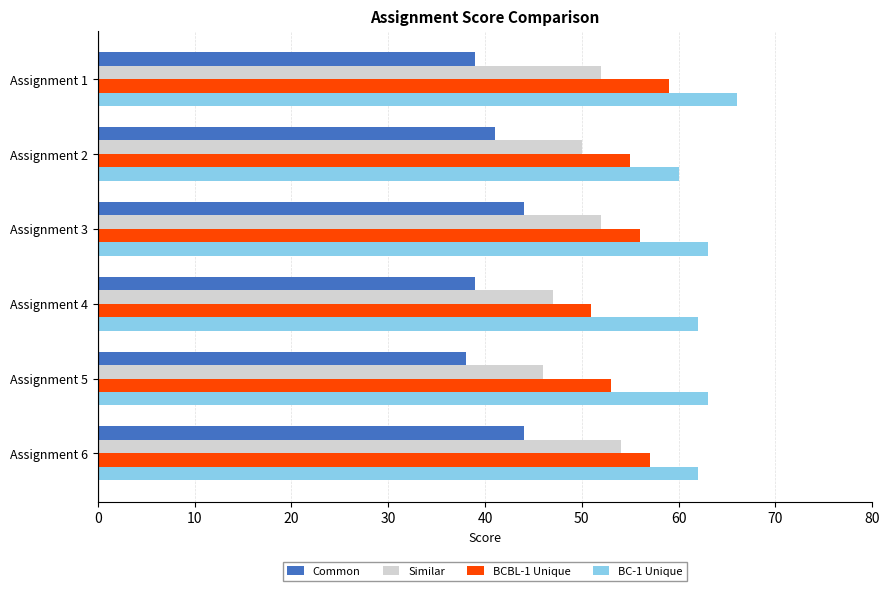

What is the difference between the highest and lowest values at Assignment 4?

23